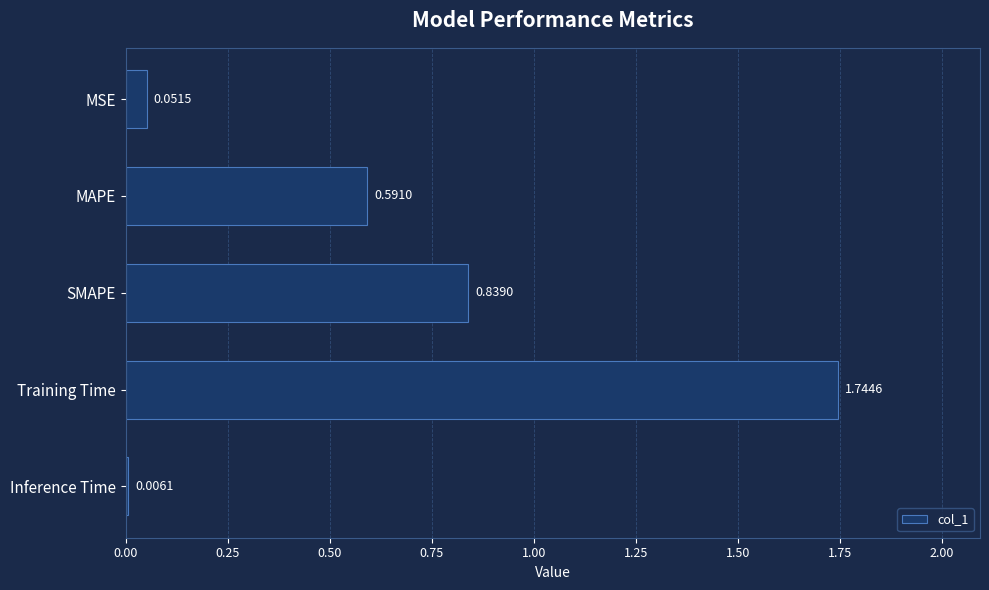

At which label is the value closest to 0?

Inference Time